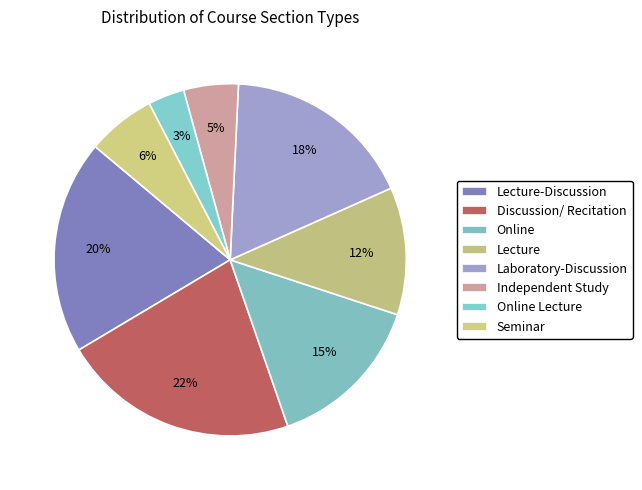

What is the ratio of the value at Lecture-Discussion to the value at Online Lecture?

5.9